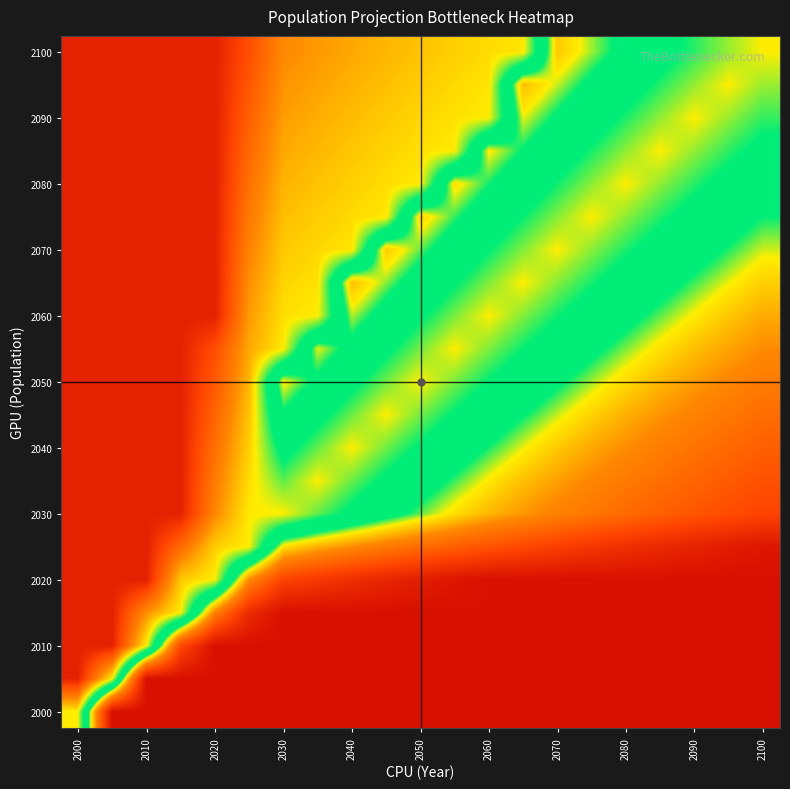

Which category has the highest value across all series?

2000